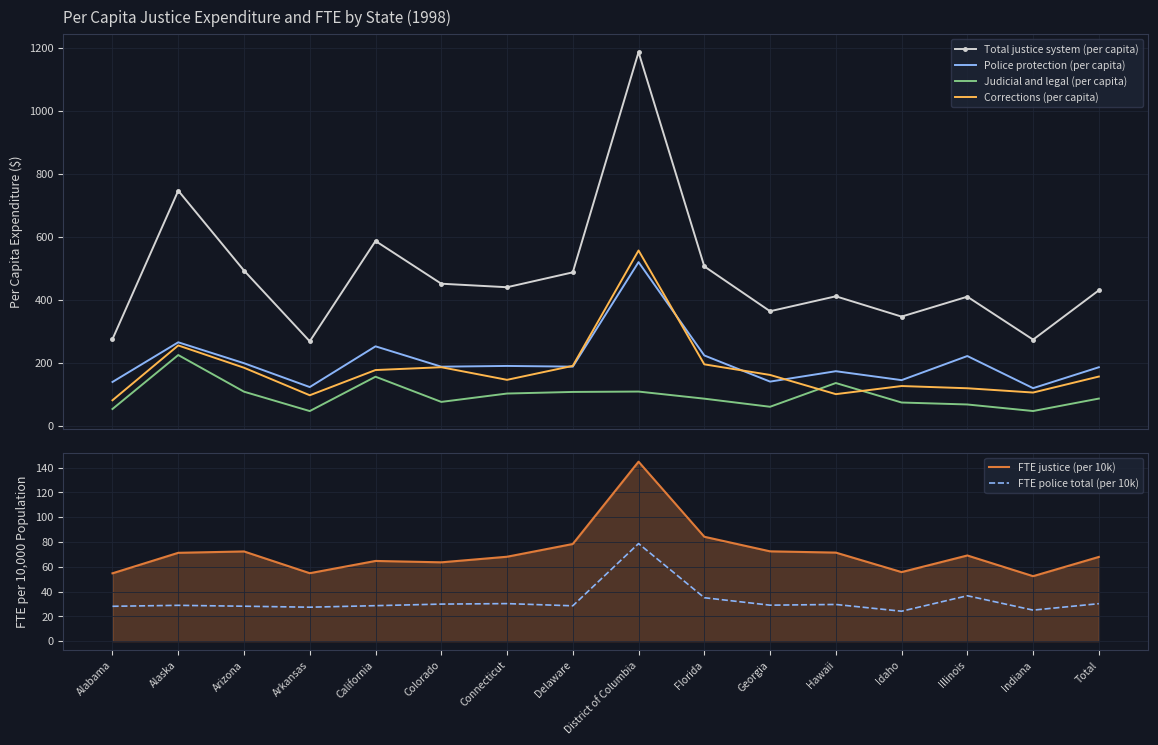

Where is the first local minimum for Total justice system (per capita)?

Arkansas